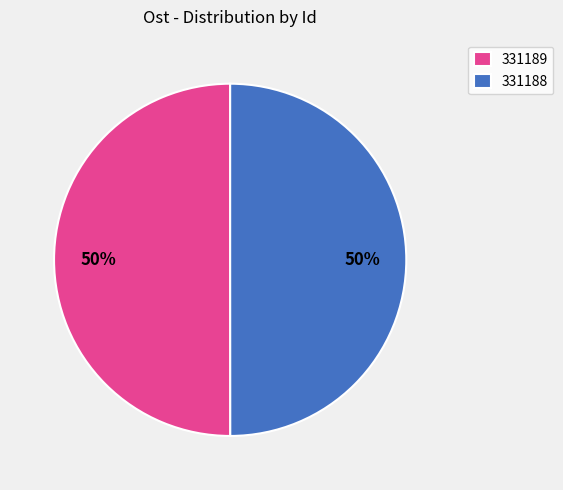

The 331188 slice represents 50% of the pie. True or false?

True